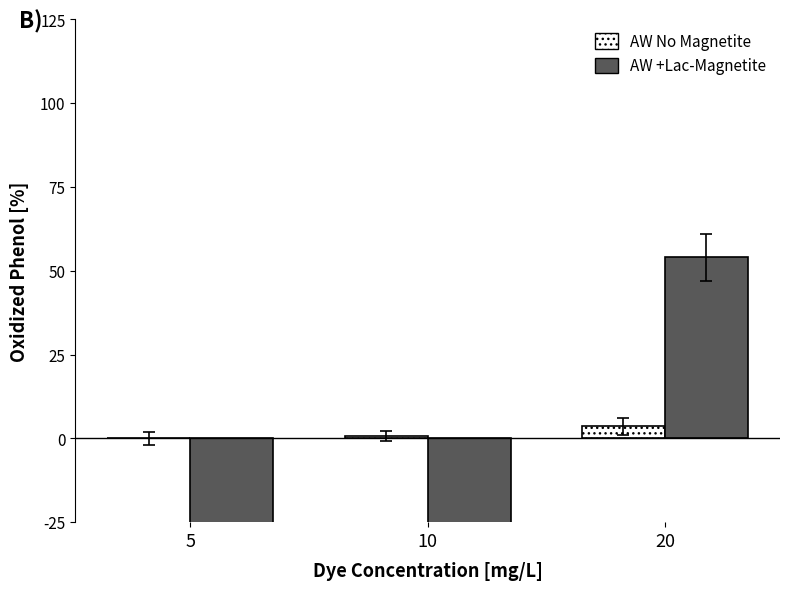

Which series has the largest range (max minus min)?

AW +Lac-Magnetite